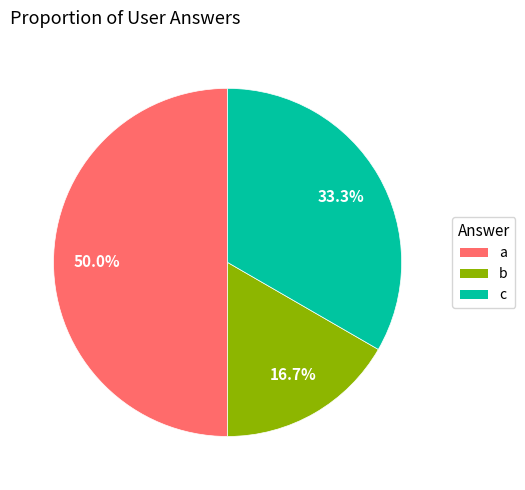

What percentage is the c slice, to the nearest percent?

33%